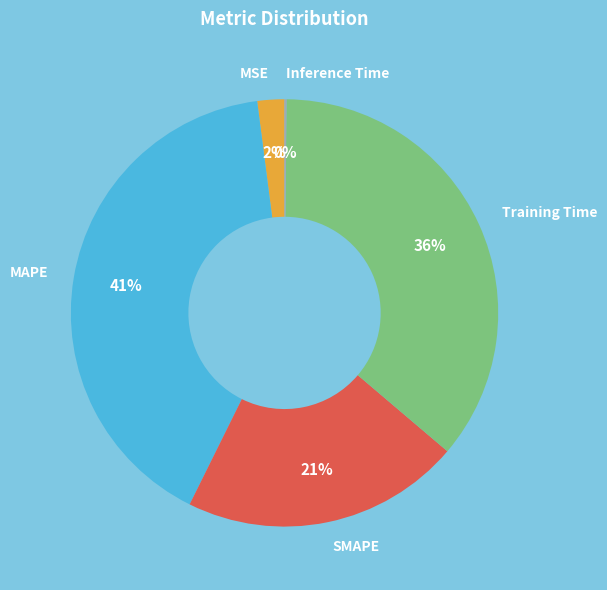

To the nearest percent, what is the average slice percentage?

20%